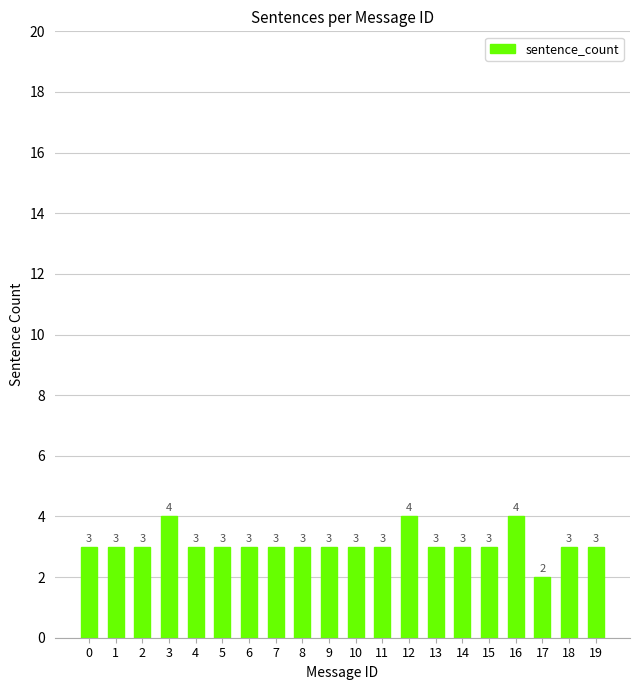

What is the value of the 5th bar from the left?

3